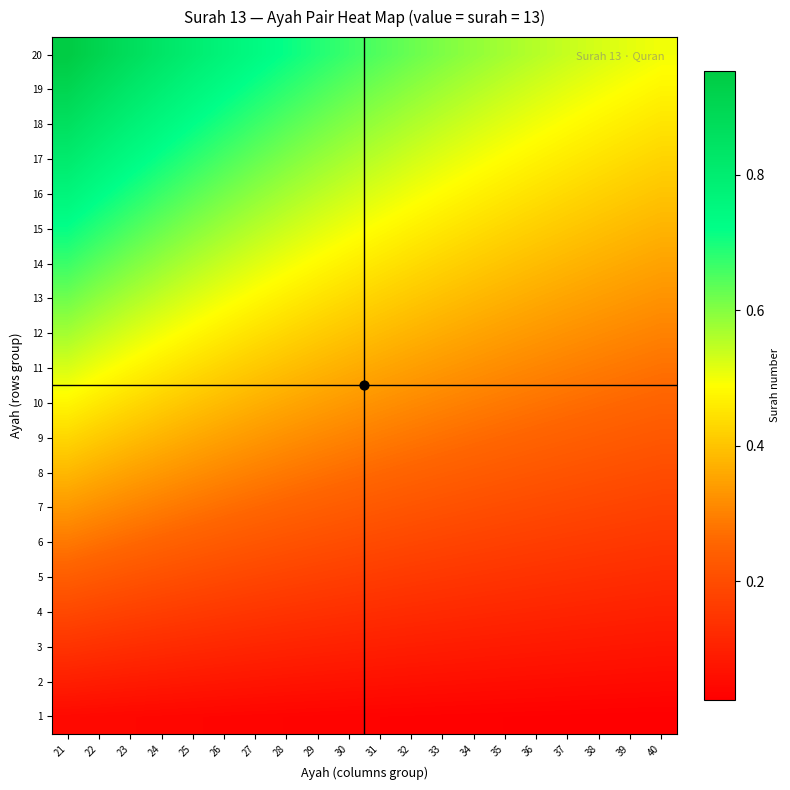

What is the difference between the highest and lowest values at 23?

0.8